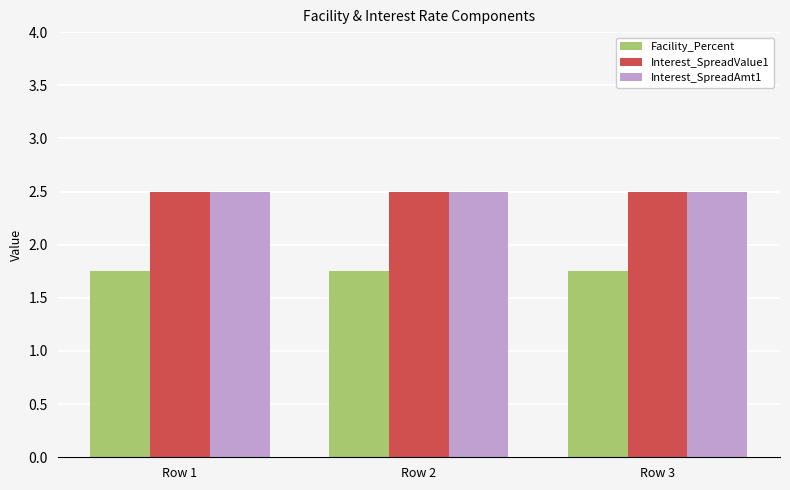

What is the maximum value for Interest_SpreadValue1?

2.5